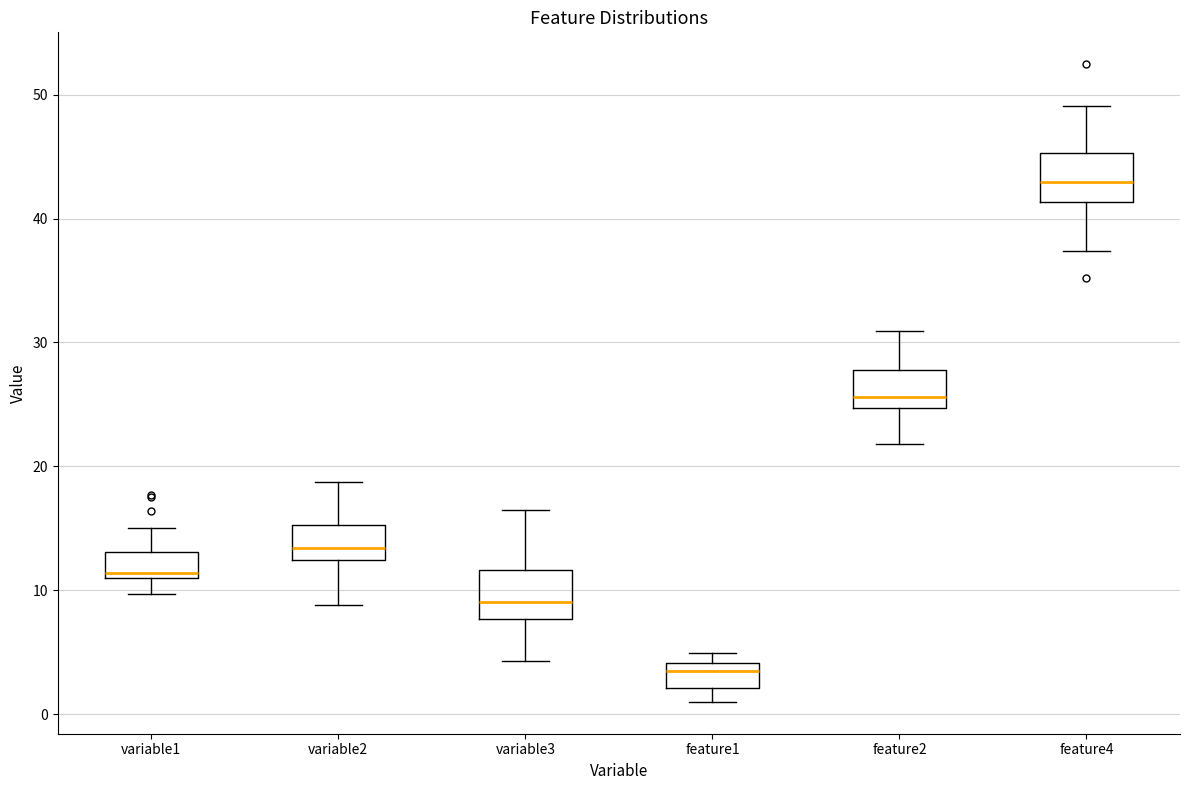

Reading left to right, transcribe this box plot: for each box, give where its median line is, the range the box spans, and where its two whiskers end, as read against the y-axis. The values are not printed on the chart, so give them approximately, as read against the axis.

variable1: median 11 (just above the box's lower edge), box 11 to 13, whiskers 10 to 15
variable2: median 13, box 12 to 15, whiskers 9 to 19
variable3: median 9, box 8 to 12, whiskers 4 to 16
feature1: median 3, box 2 to 4, whiskers 1 to 5
feature2: median 26, box 25 to 28, whiskers 22 to 31
feature4: median 43, box 41 to 45, whiskers 37 to 49